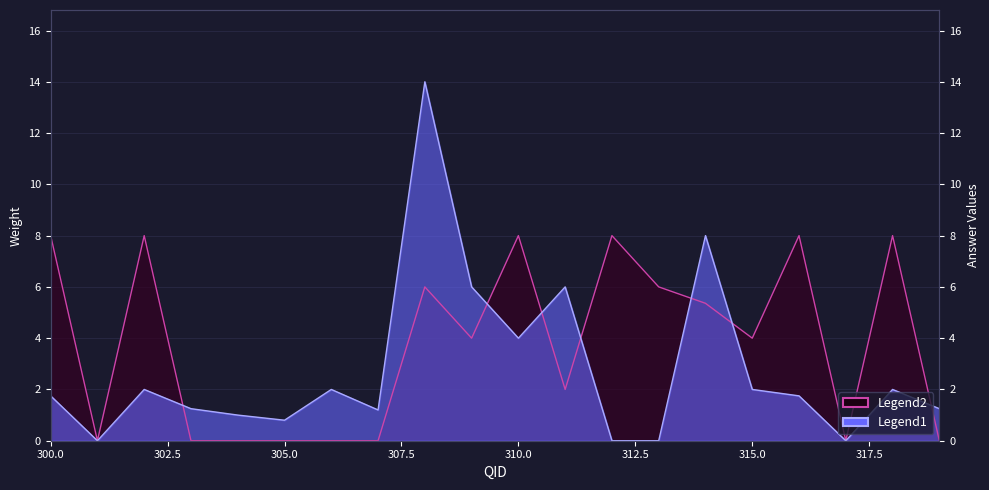

What is the value of the Weight point at the 9th from the left?

14.0